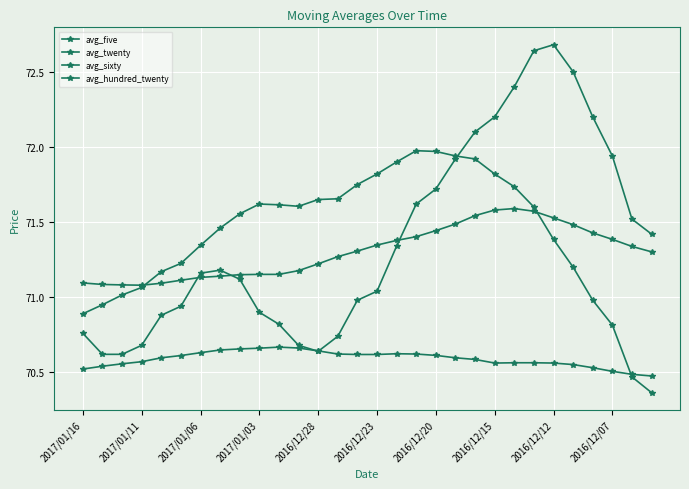

True or false: avg_hundred_twenty has more than 0 points higher than both neighbors.

True